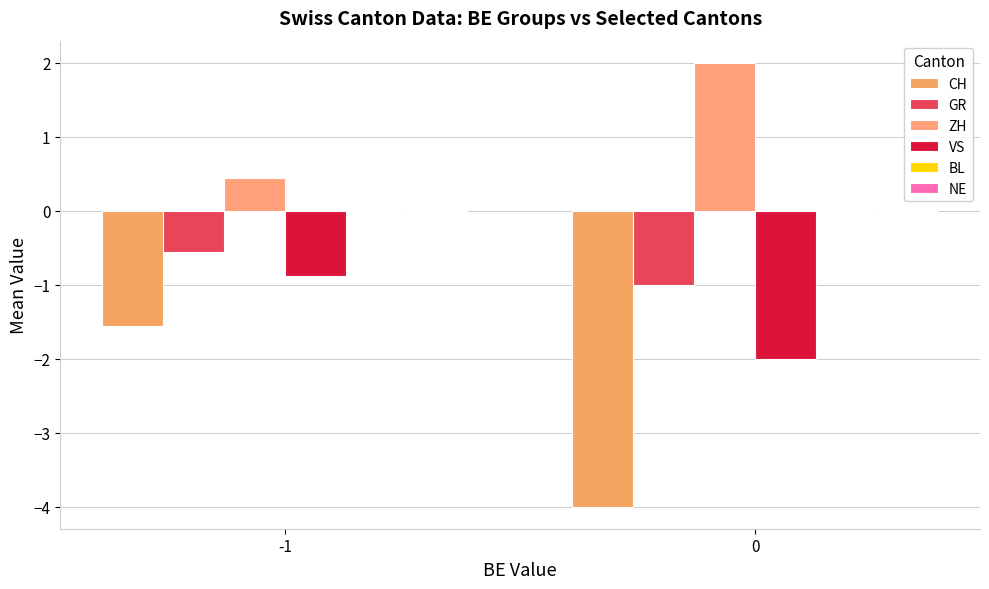

Reading left to right, list all the values displayed in this chart.

CH: -1.6	-4.0
GR: -0.6	-1.0
ZH: 0.4	2.0
VS: -0.9	-2.0
BL: 0.0	0.0
NE: 0.0	0.0